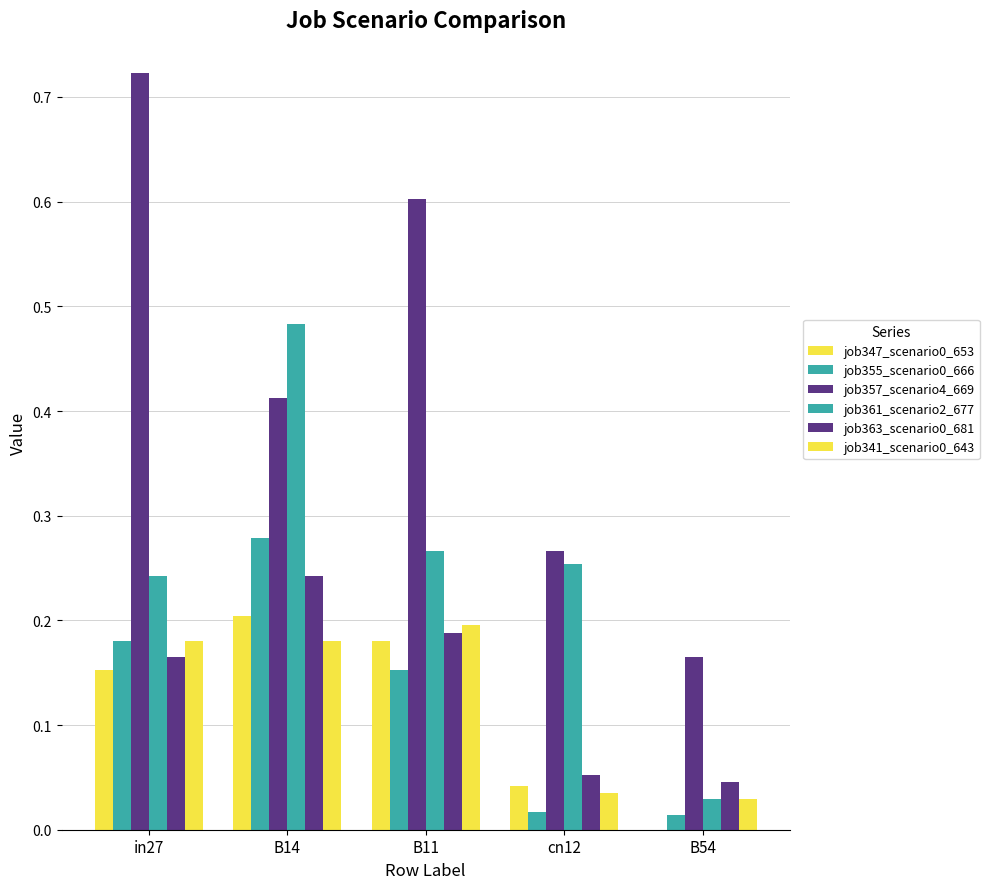

What is the label of the 2nd bar from the left?

B14